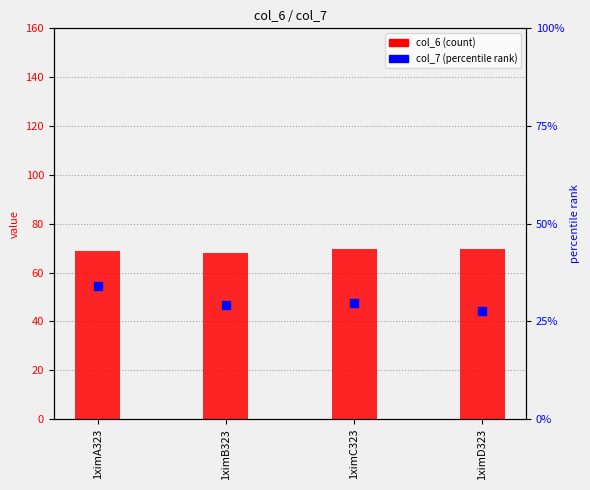

Which series reaches the maximum Y coordinate?

col_6 (count)